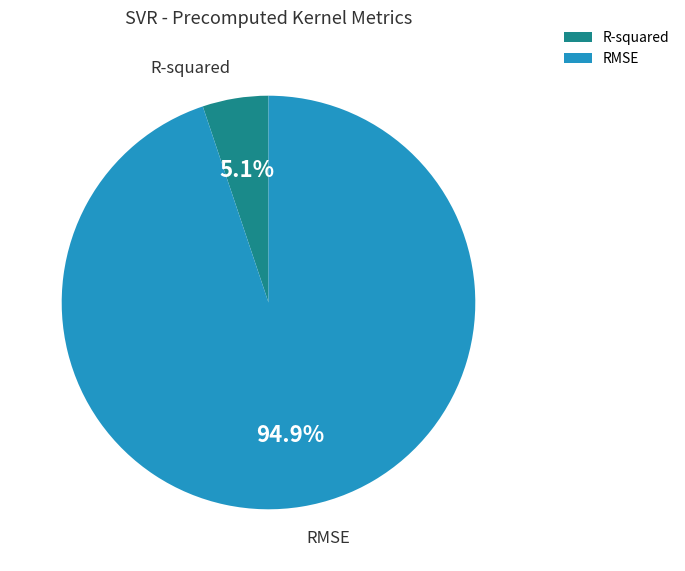

Count the number of slices in the pie.

2